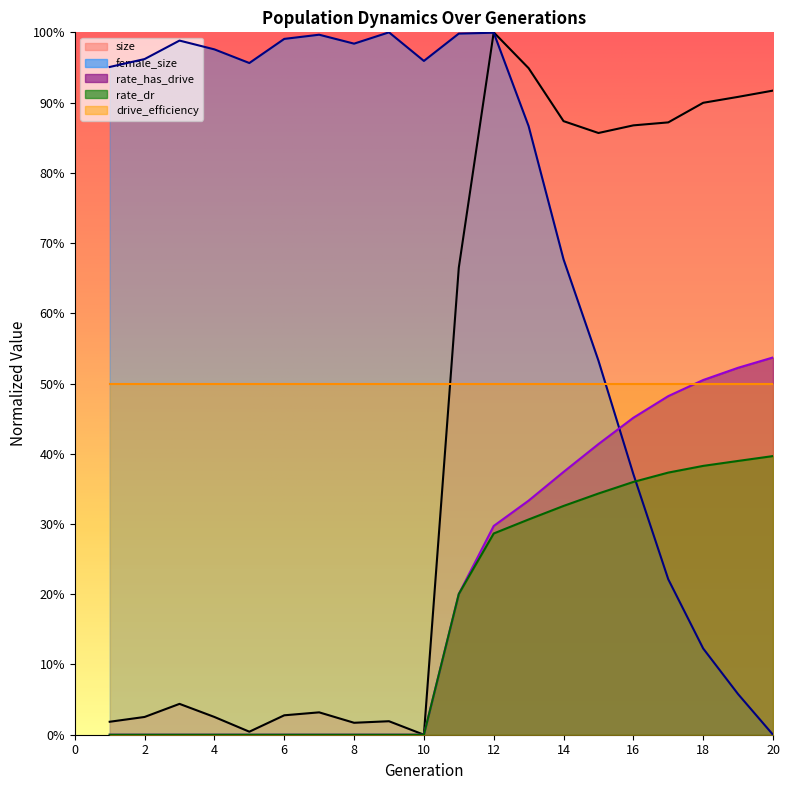

Count the rate_dr values in the range 0 to 1.

20